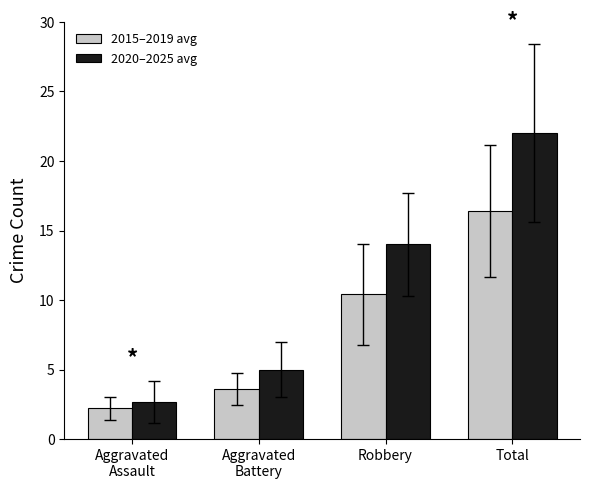

Does the chart contain any negative values?

No